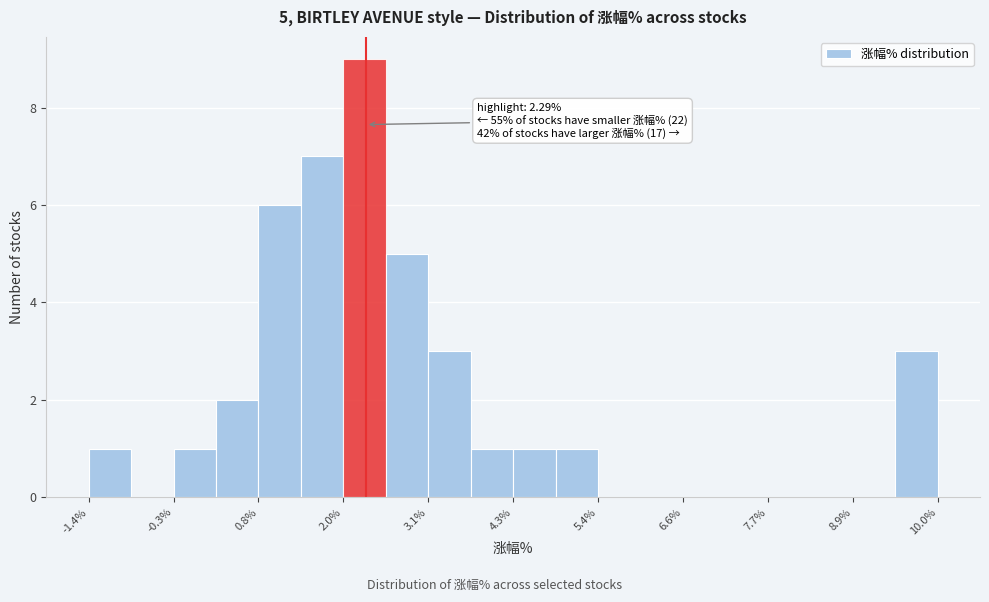

Read against the x-axis, roughly where is the centre of the tallest bar?

2.2